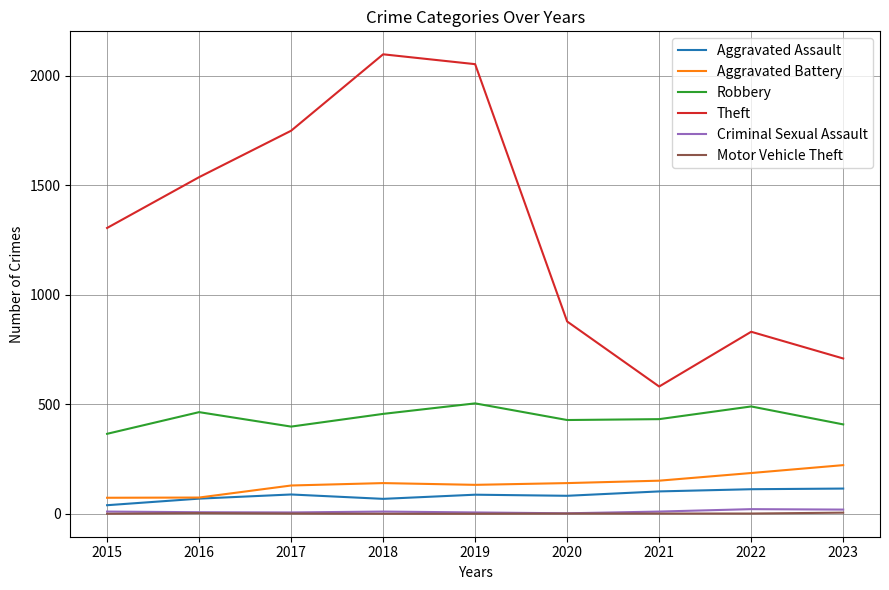

What is the lowest value of the Aggravated Battery series?

74